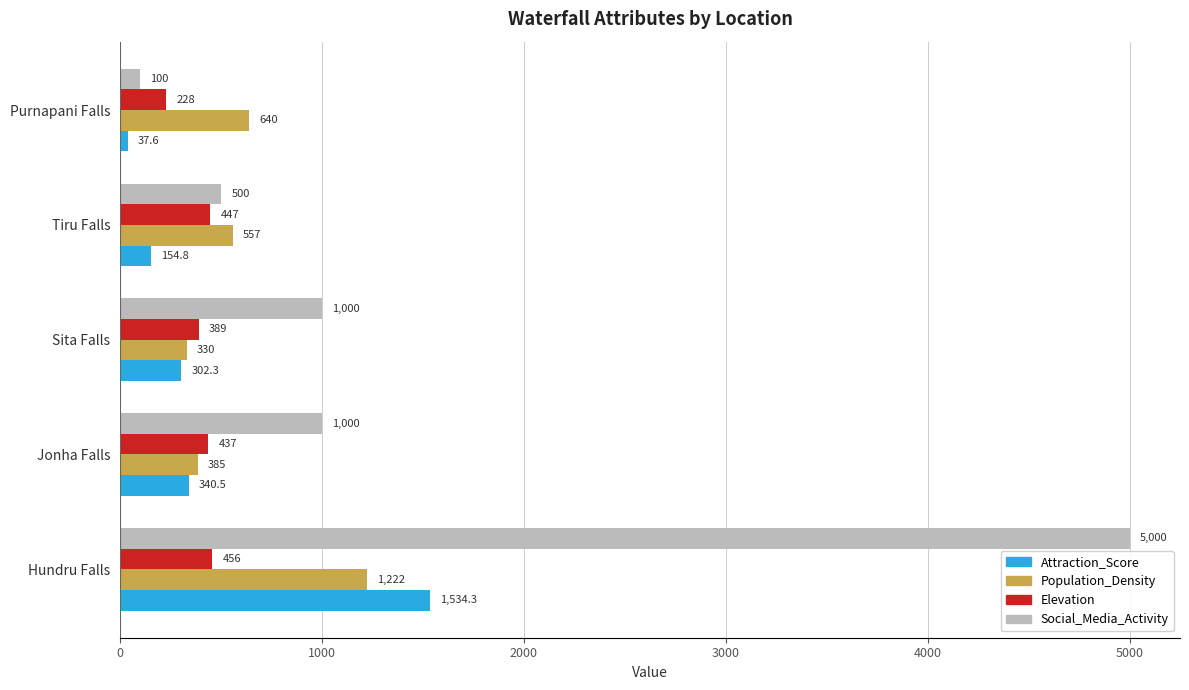

True or false: Social_Media_Activity has a value of 1505.0 at Sita Falls.

False